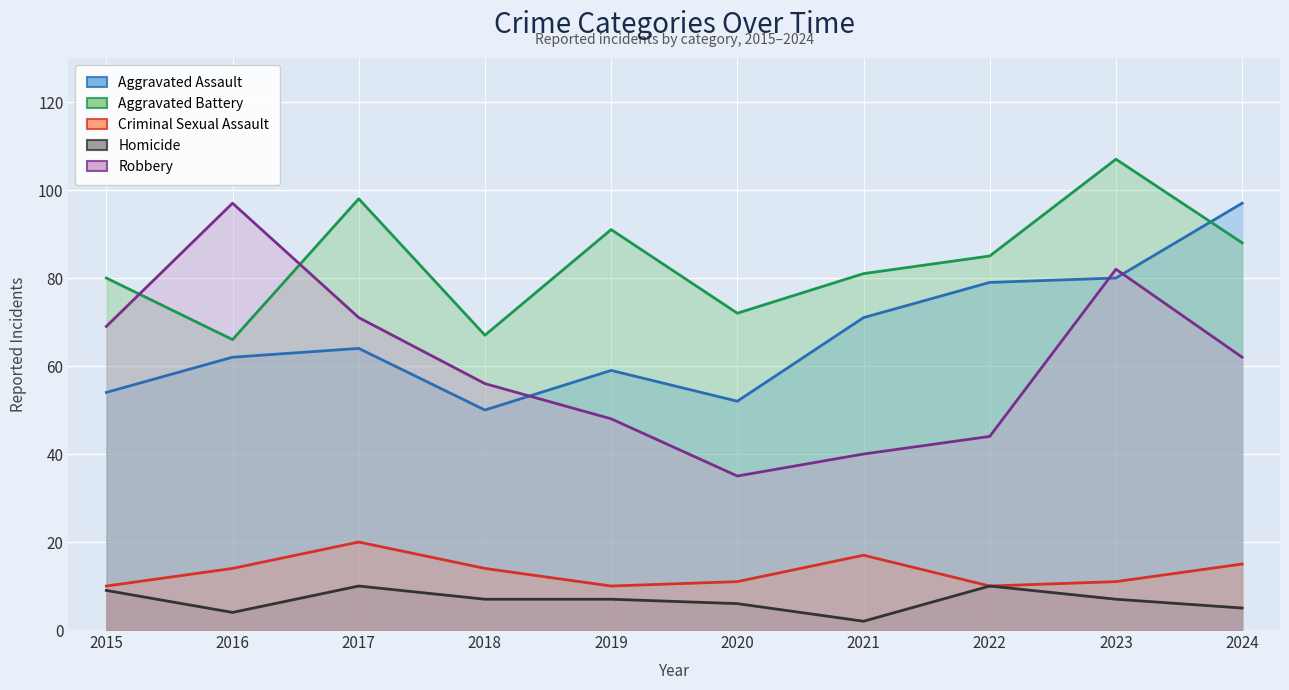

Is it true that Criminal Sexual Assault equals 5 at 2015?

False